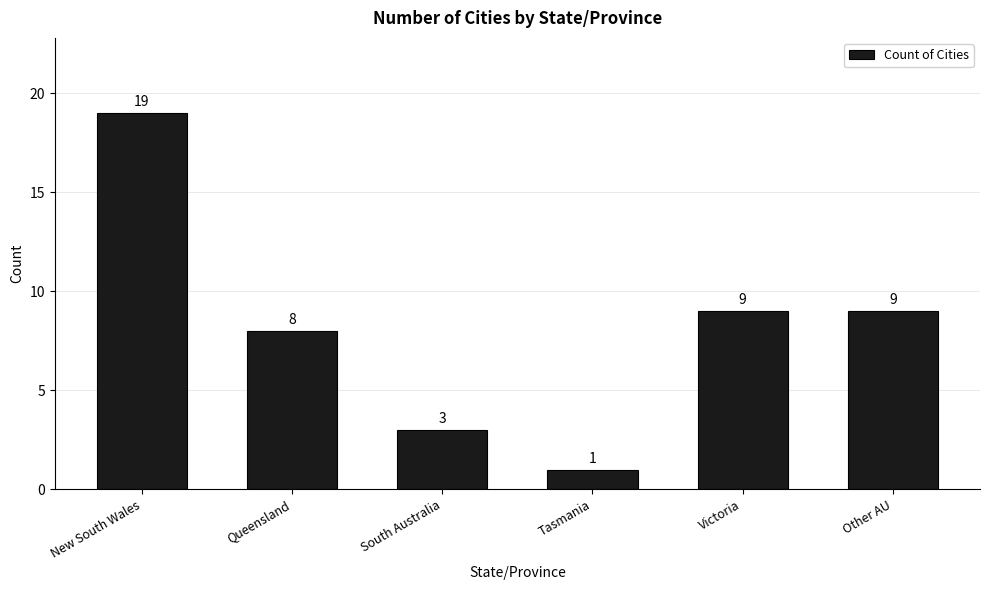

What is the label of the 3rd bar from the left?

South Australia